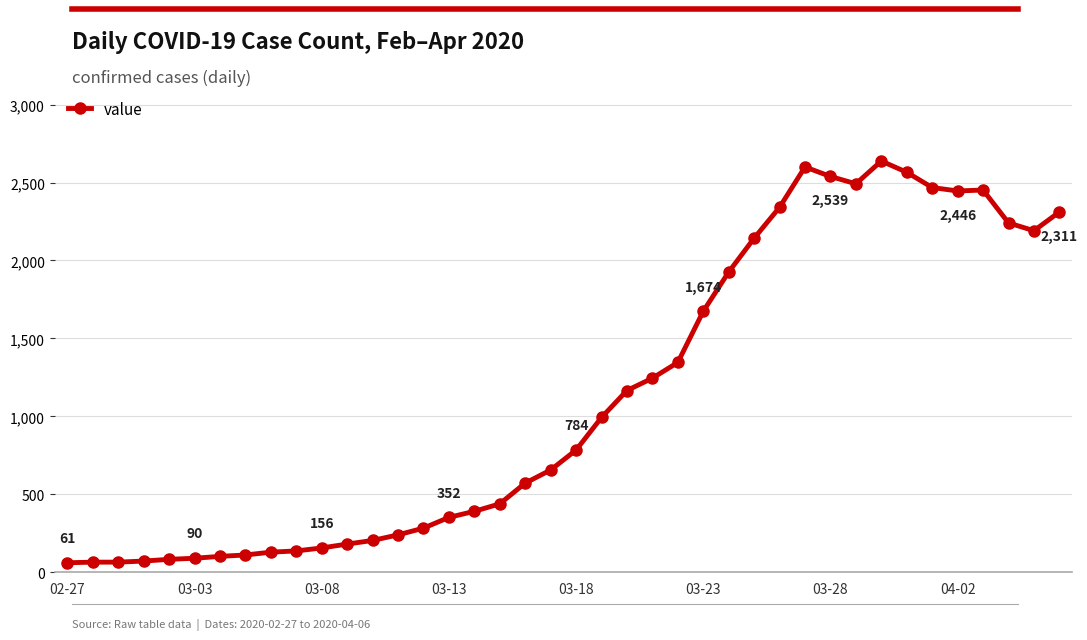

True or false: the data has more than 0 interior local peaks.

True